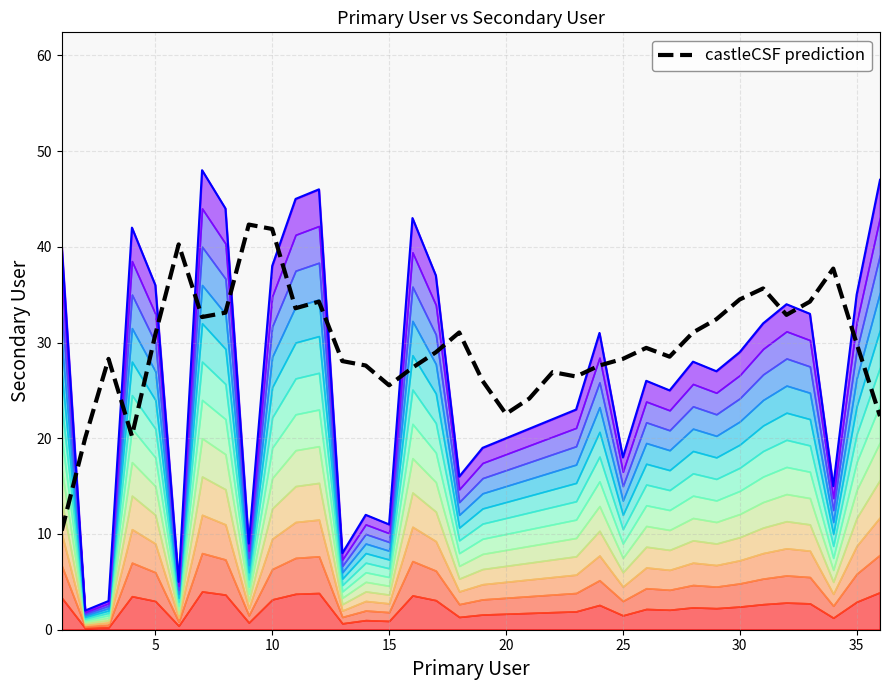

What is the maximum value for castleCSF prediction?

42.3